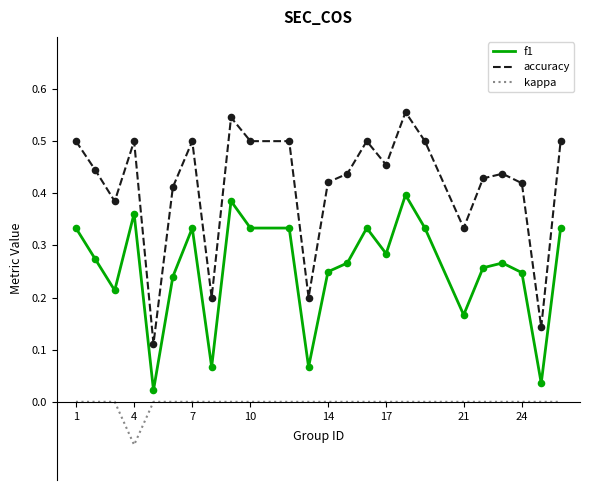

What are all the series names shown in the legend?

f1, accuracy, kappa